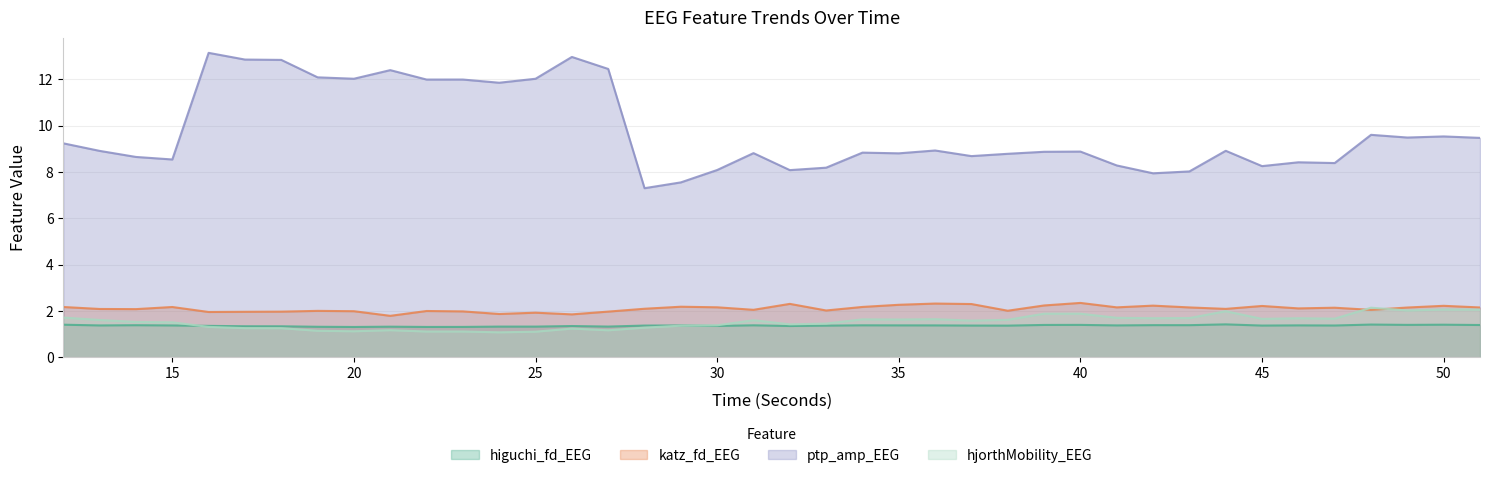

Read the higuchi_fd_EEG value at 13.

1.4